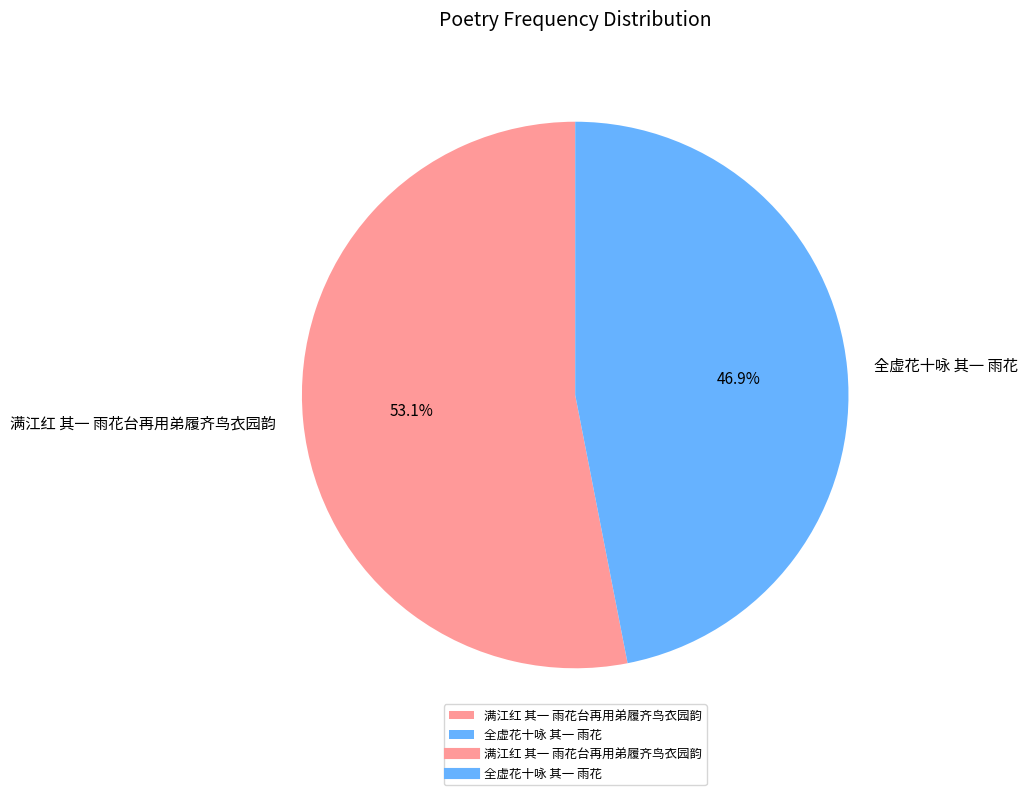

To the nearest percent, what percentage of the pie is 全虚花十咏 其一 雨花?

47%